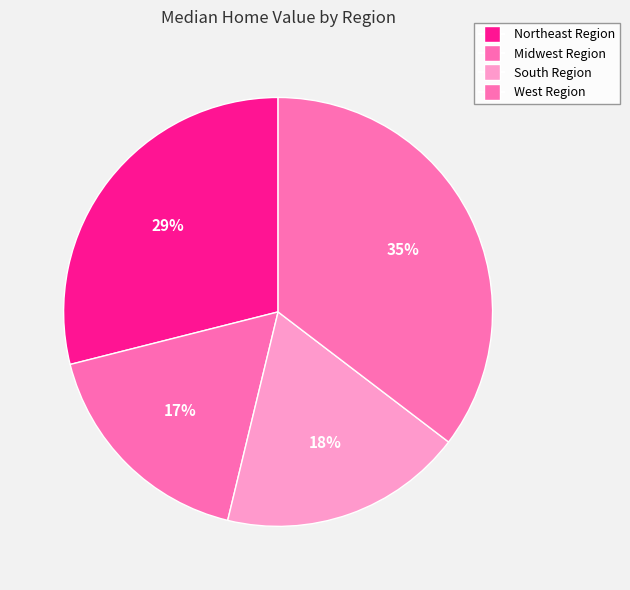

To the nearest percent, what is the difference between the largest and smallest slice percentages?

18%